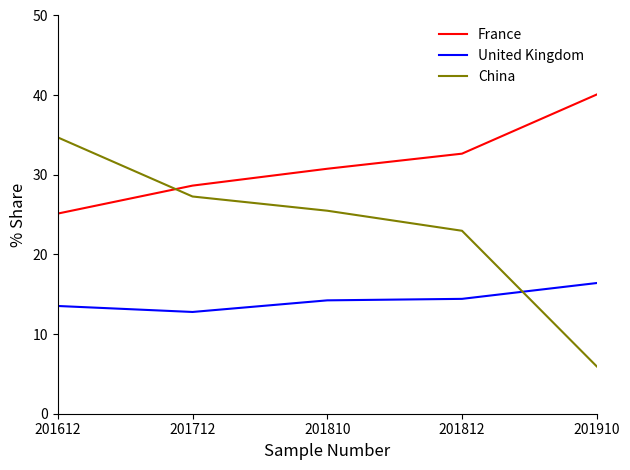

Which series ends up on top after the final intersection of United Kingdom and China?

United Kingdom